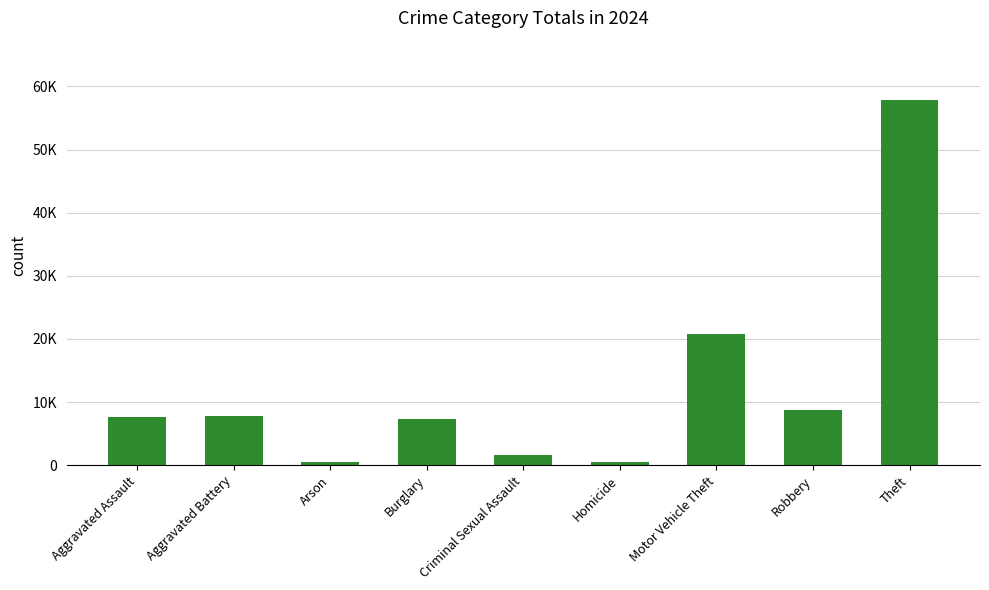

At which label does the data first exceed 7562?

Aggravated Battery